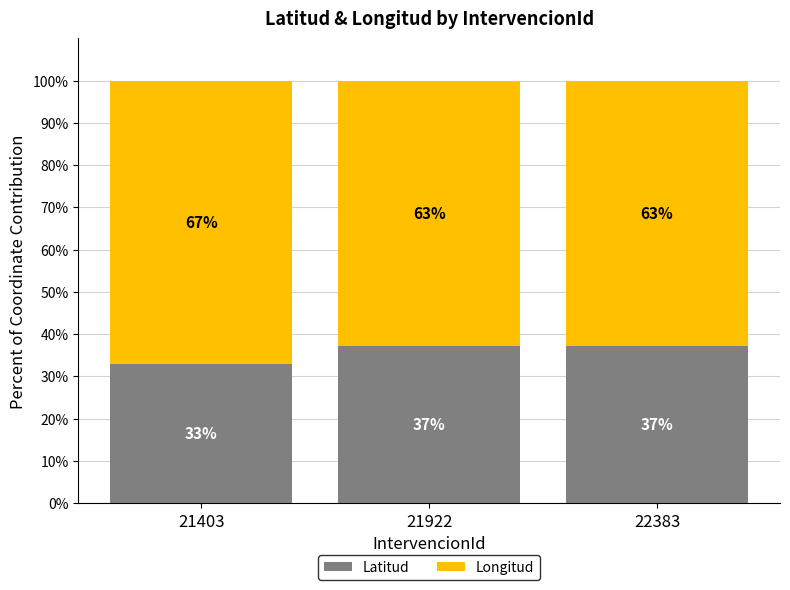

What is the total value across all series at 22383?

100.0